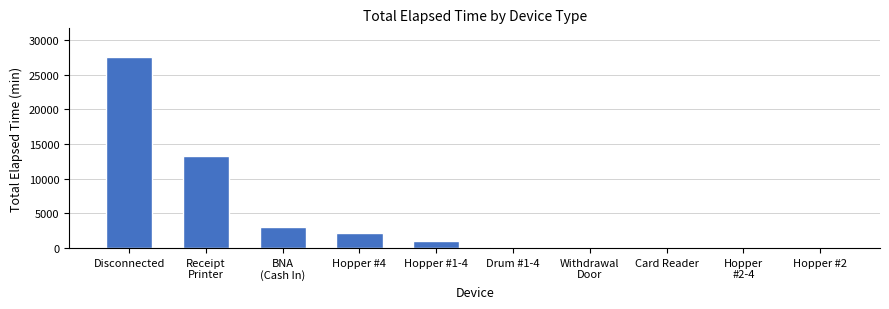

Which has a higher value, Drum #1-4 or Disconnected?

Disconnected